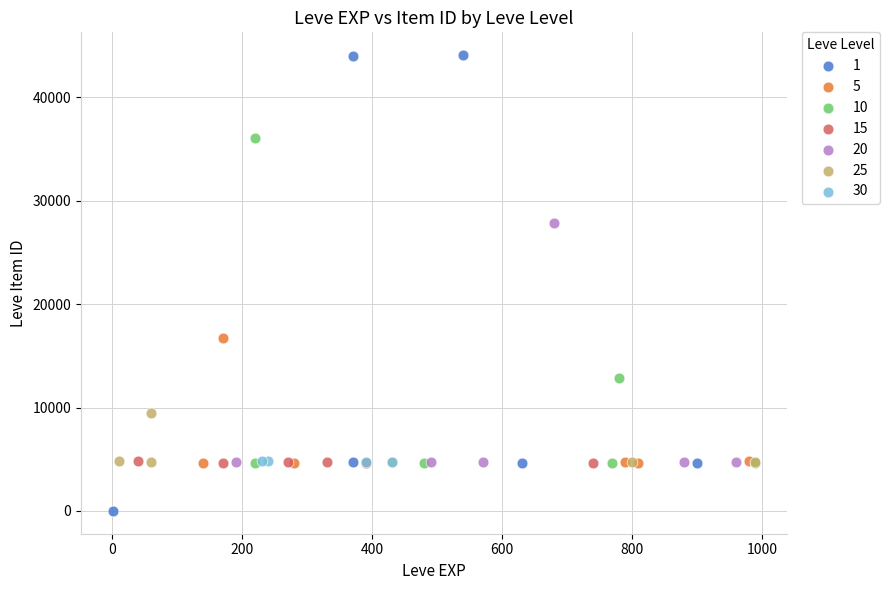

Which series has the largest Y range (max minus min)?

1